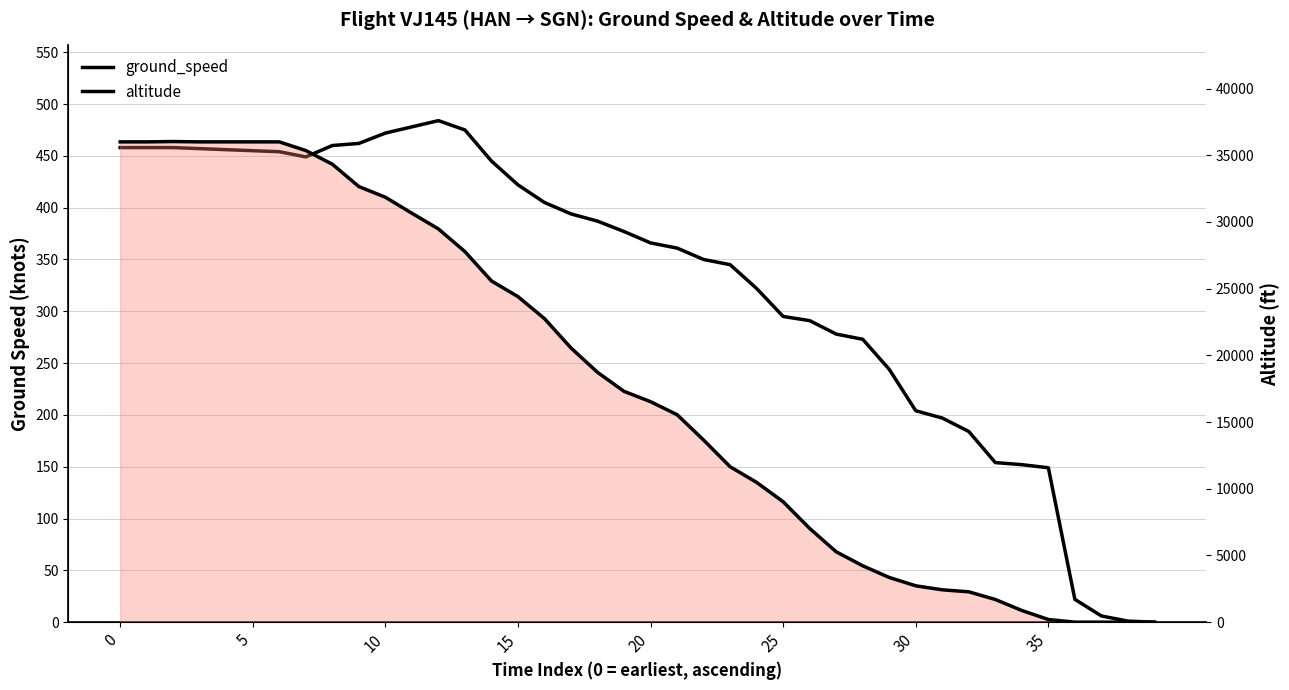

True or false: ground_speed and altitude intersect in this chart.

True